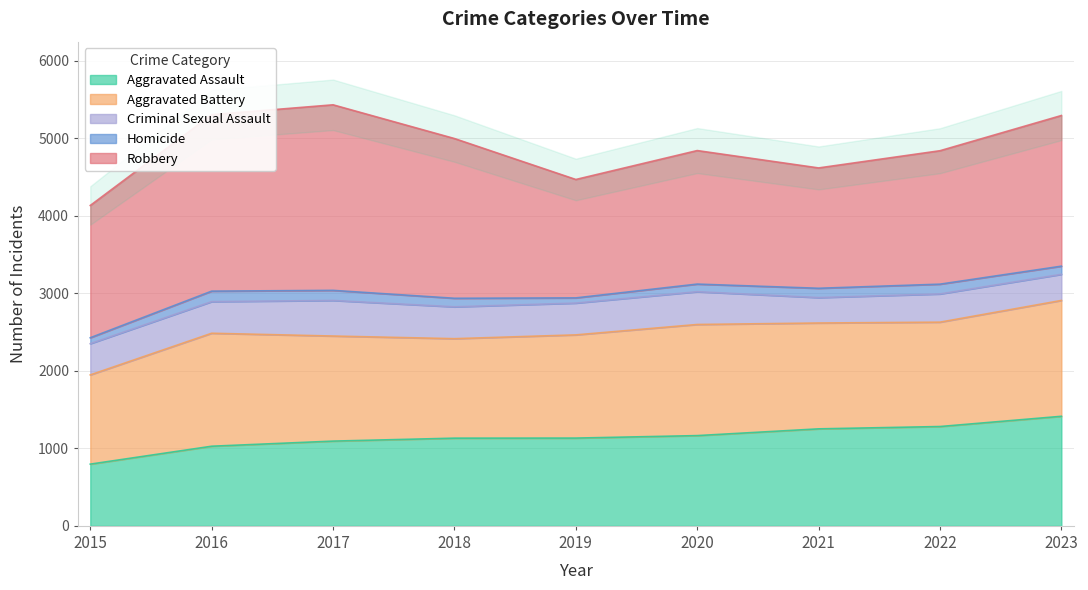

In Criminal Sexual Assault, how many points are lower than both neighbors (excluding endpoints)?

2